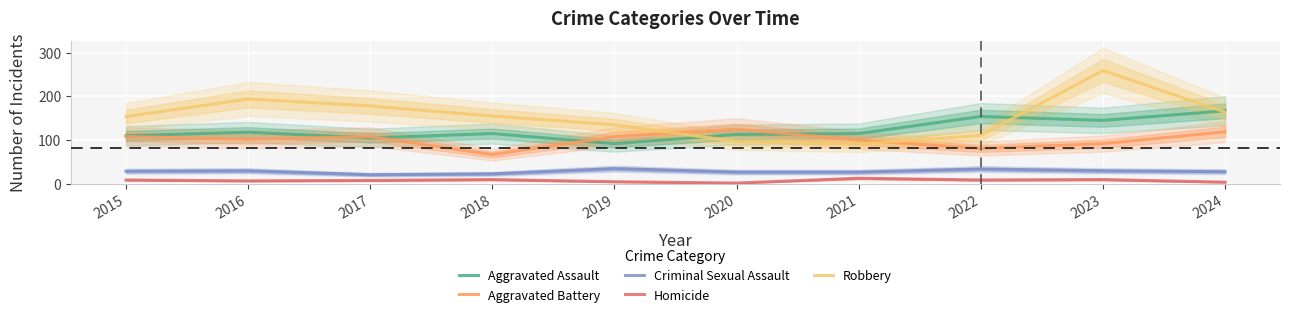

How many data points in Robbery are less than 155?

5